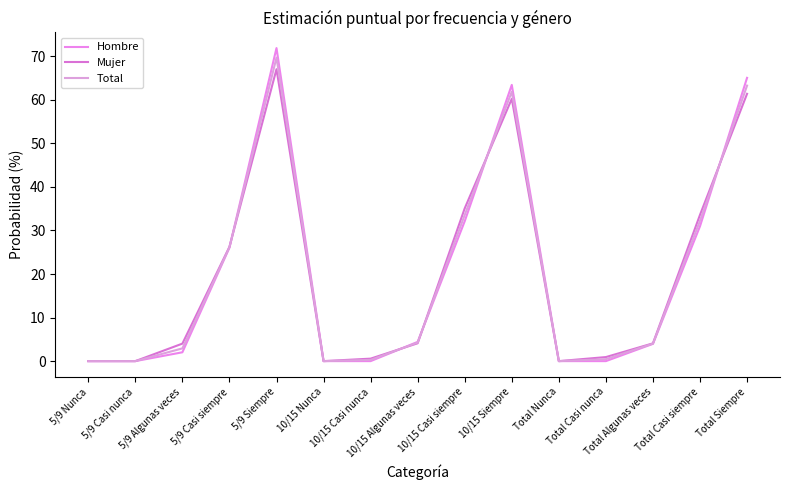

Between 5/9 Algunas veces and 5/9 Casi nunca, which is larger?

5/9 Algunas veces